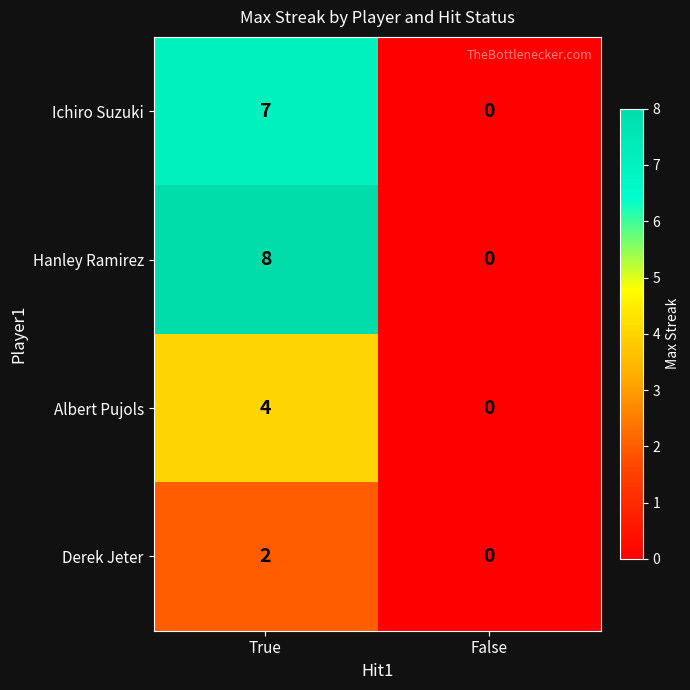

The Ichiro Suzuki series shows 7 at True. True or false?

True